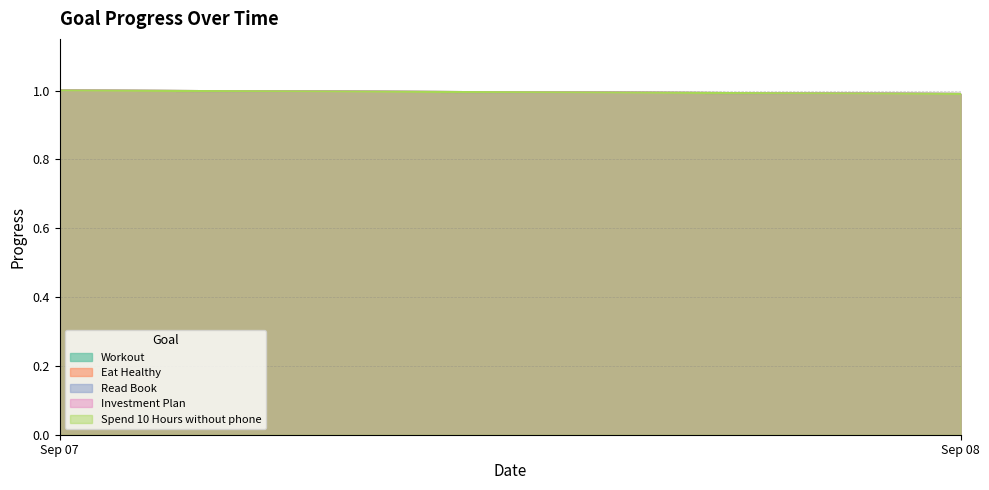

Rank the series by their maximum value, from highest to lowest.

Workout, Eat Healthy, Read Book, Investment Plan, Spend 10 Hours without phone